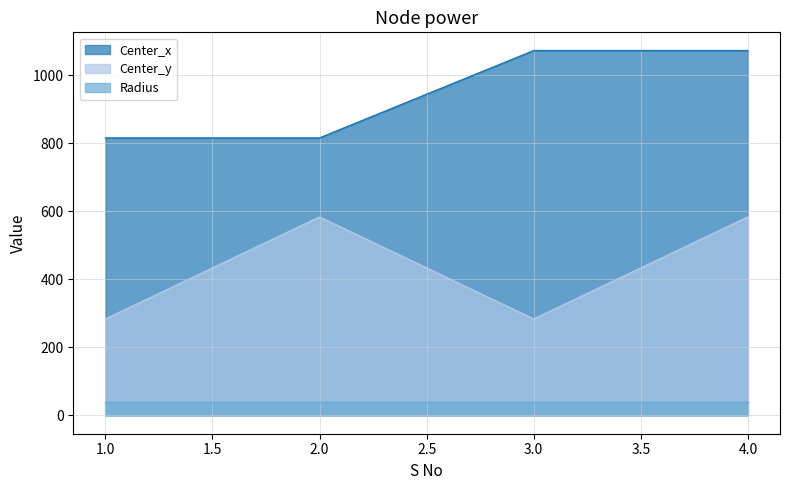

What is the difference between the highest and lowest values at 3.0?

1031.9